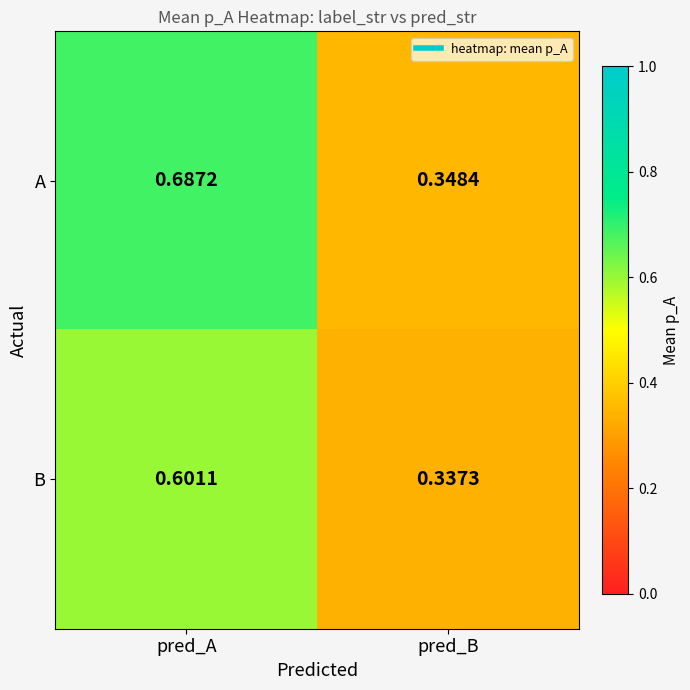

At which label is A closest to 0?

pred_B